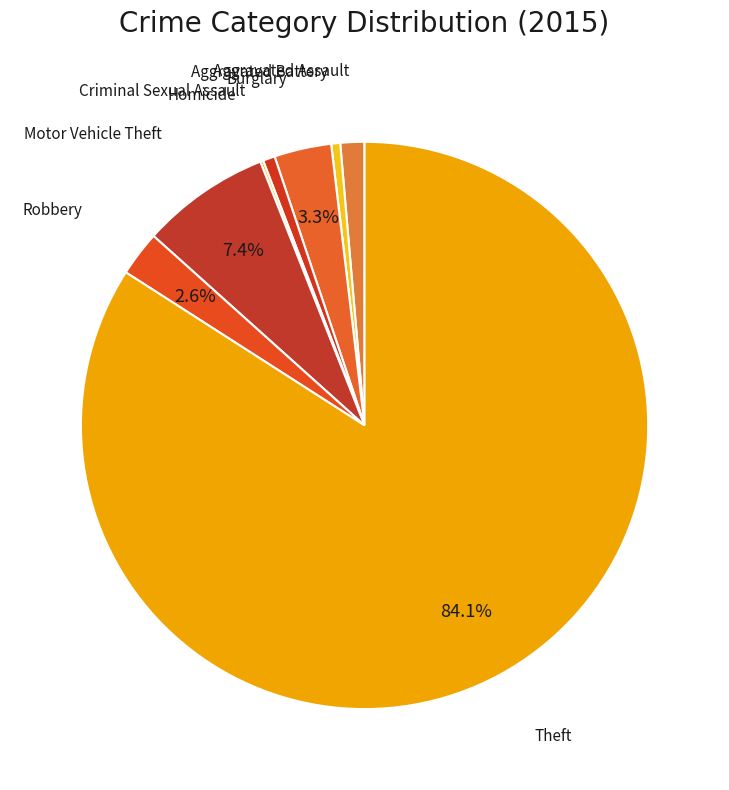

Count the number of slices in the pie.

9